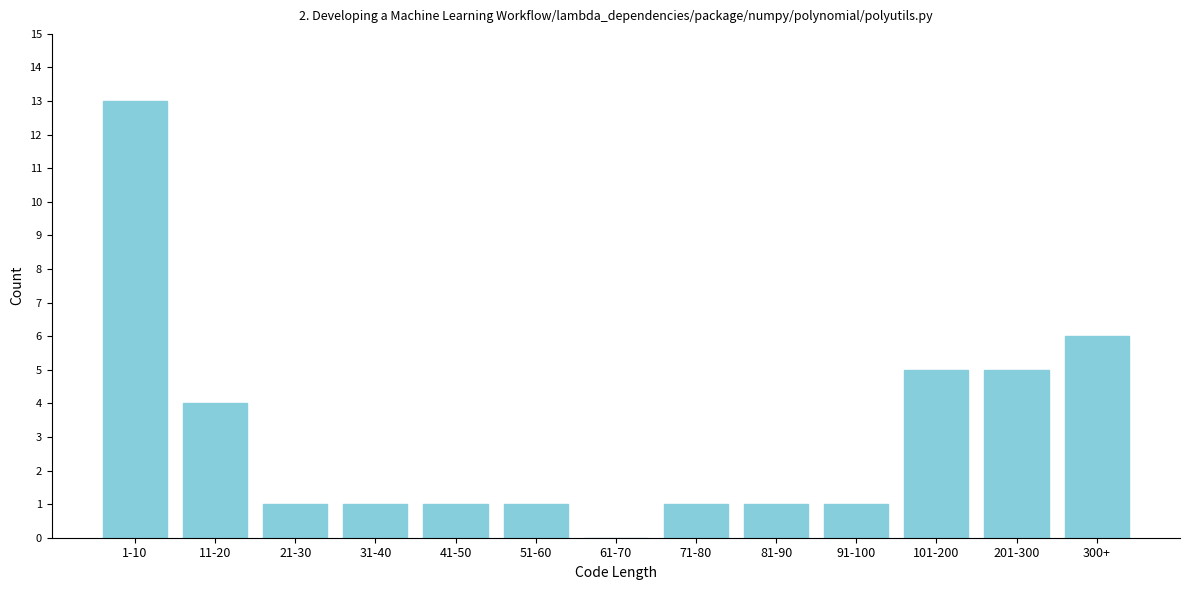

Reading right to left, transcribe all the data shown in this chart.

300+=6	201-300=5	101-200=5	91-100=1	81-90=1	71-80=1	61-70=0	51-60=1	41-50=1	31-40=1	21-30=1	11-20=4	1-10=13